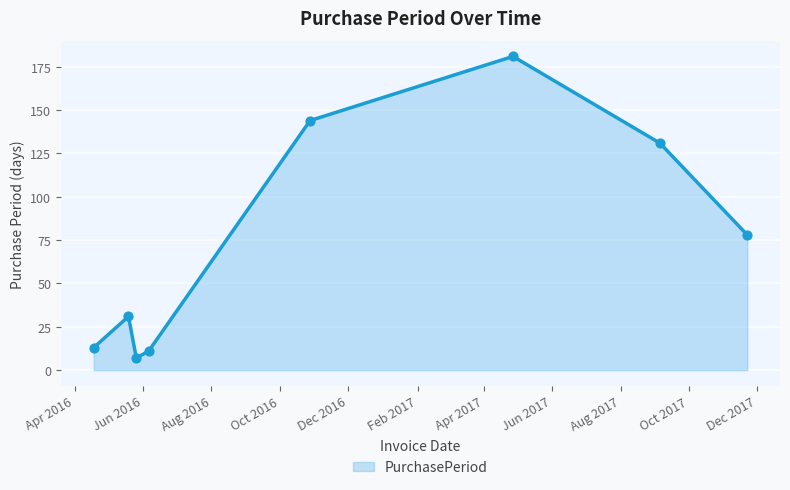

What is the sum of all values?

596